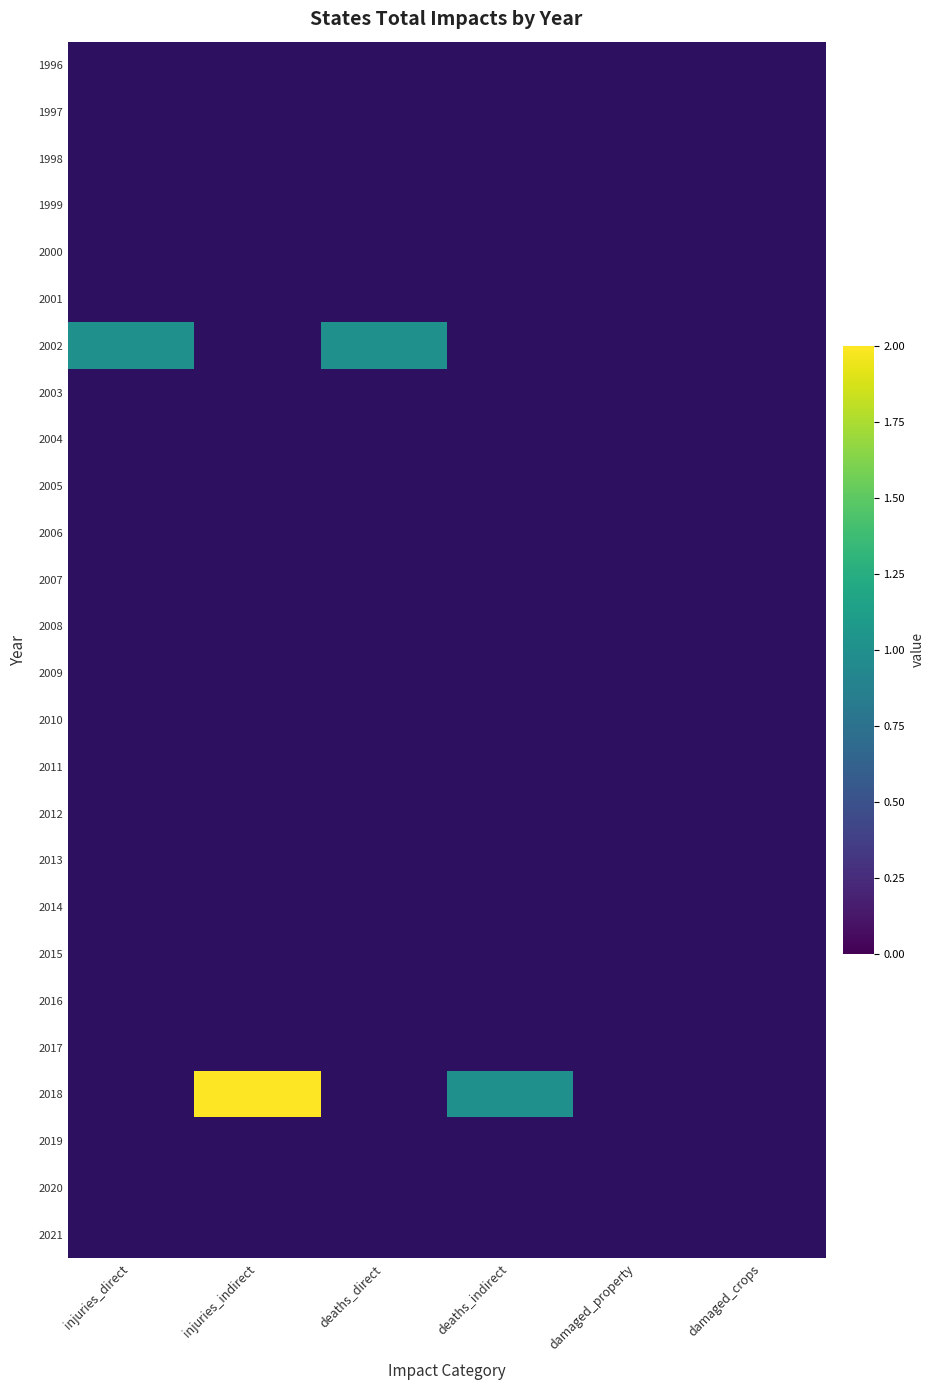

At which category is the sum across all series the highest?

injuries_indirect